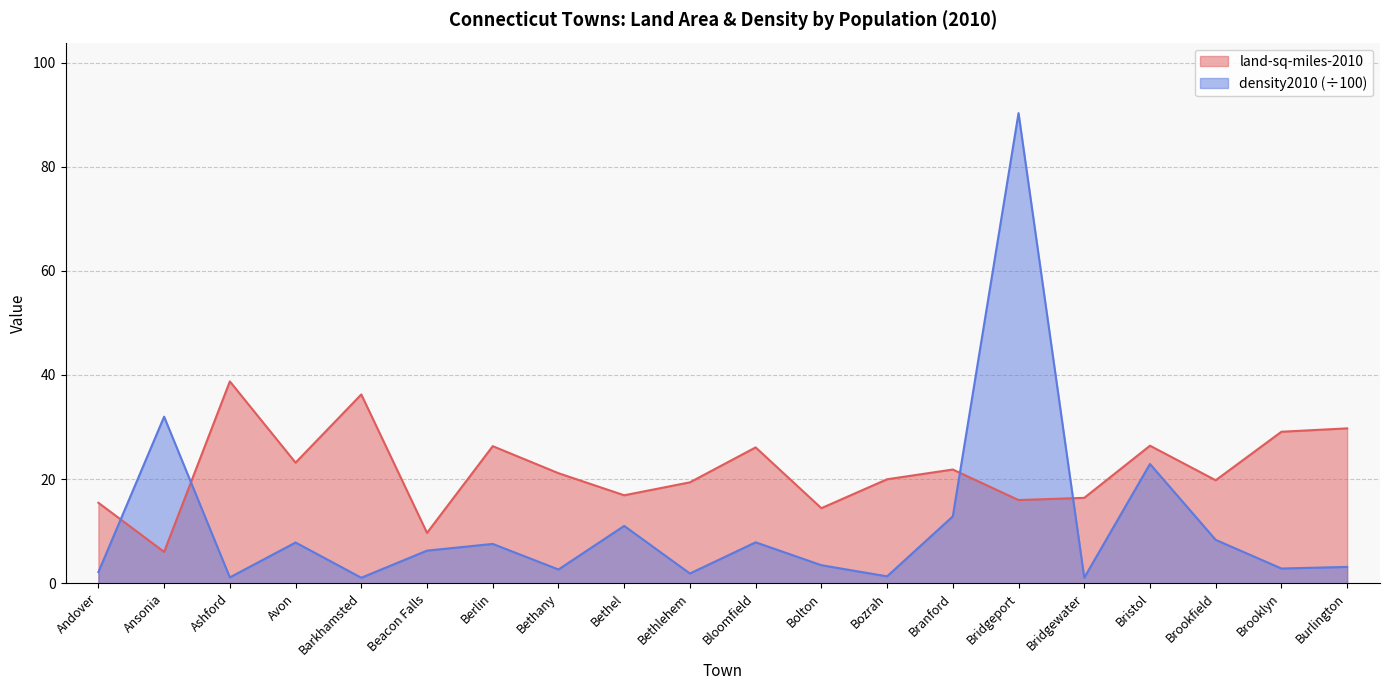

In density2010, how many points are higher than both neighbors (excluding endpoints)?

7